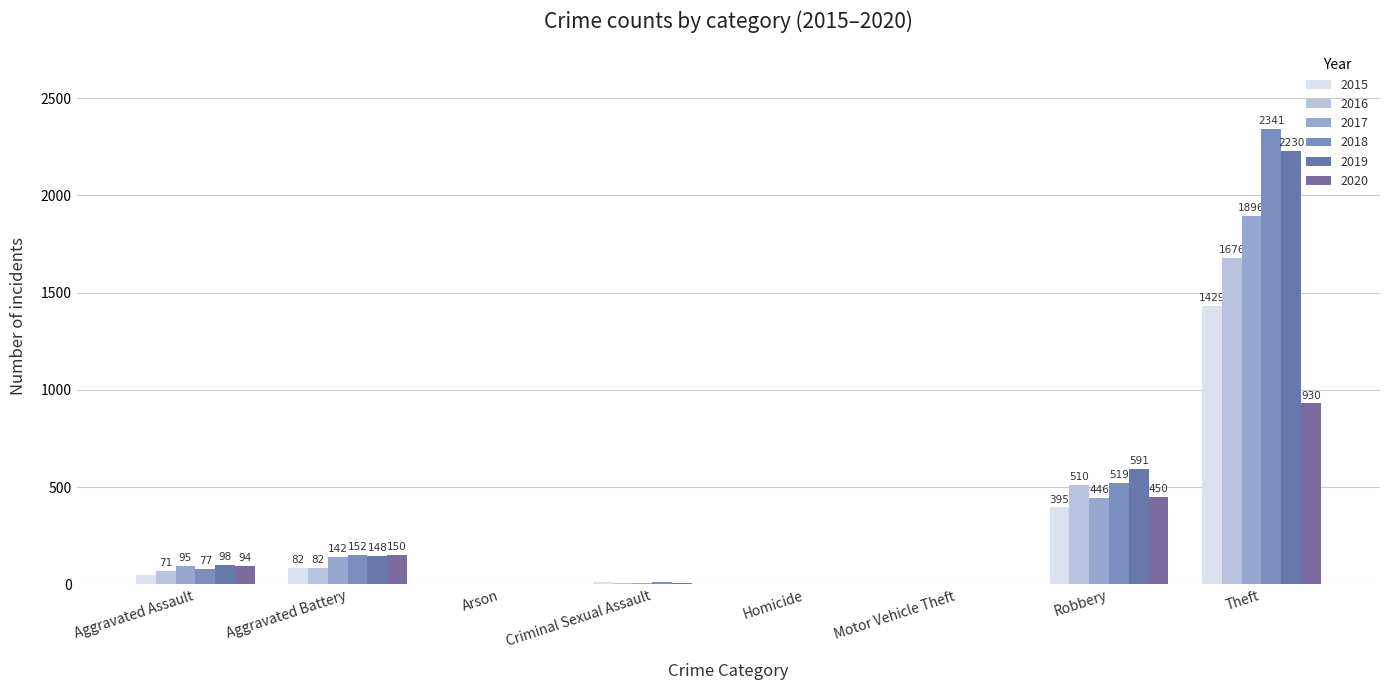

What value does the 2019 series have at Aggravated Battery, to the nearest 100?

100